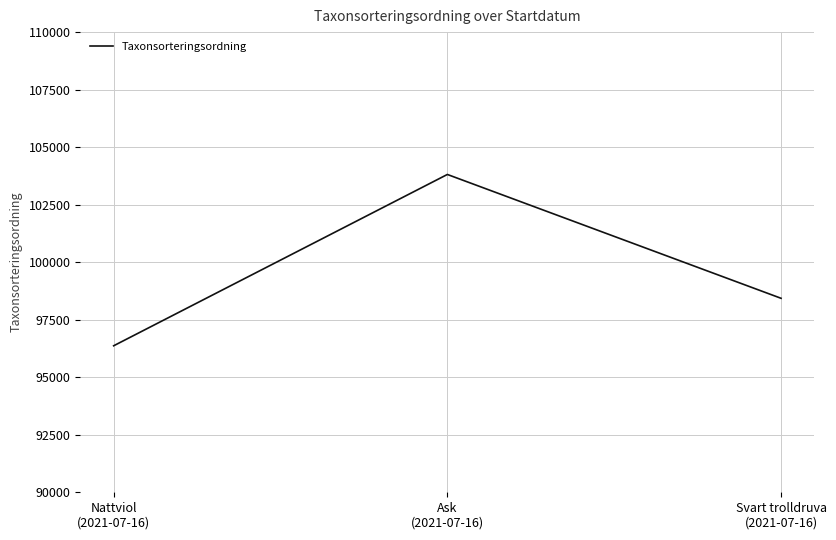

Reading right to left, list all the values displayed in this chart.

Svart trolldruva
(2021-07-16)=98431	Ask
(2021-07-16)=103813	Nattviol
(2021-07-16)=96367